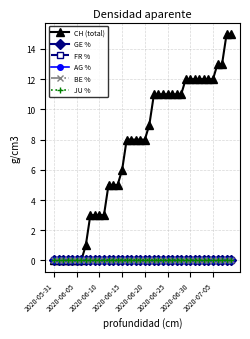

Is this an area chart (filled region under the line)?

No